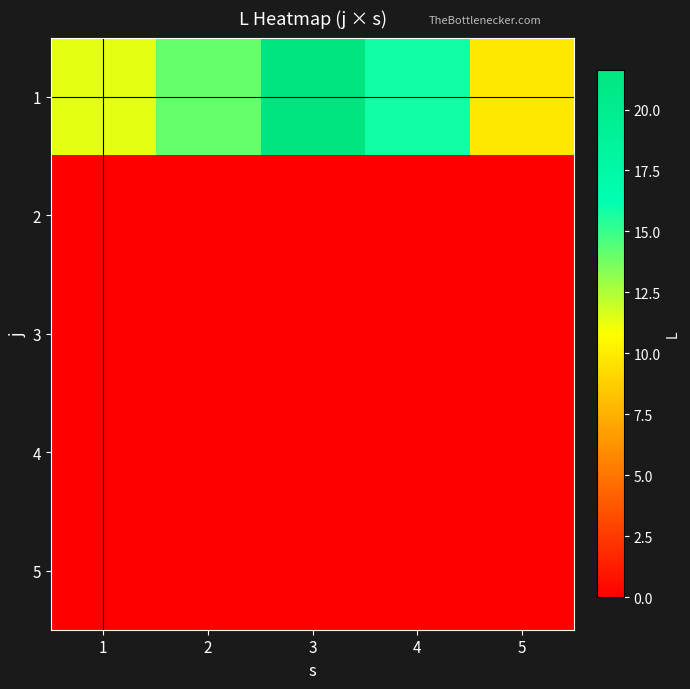

Which series has the largest range (max minus min)?

1